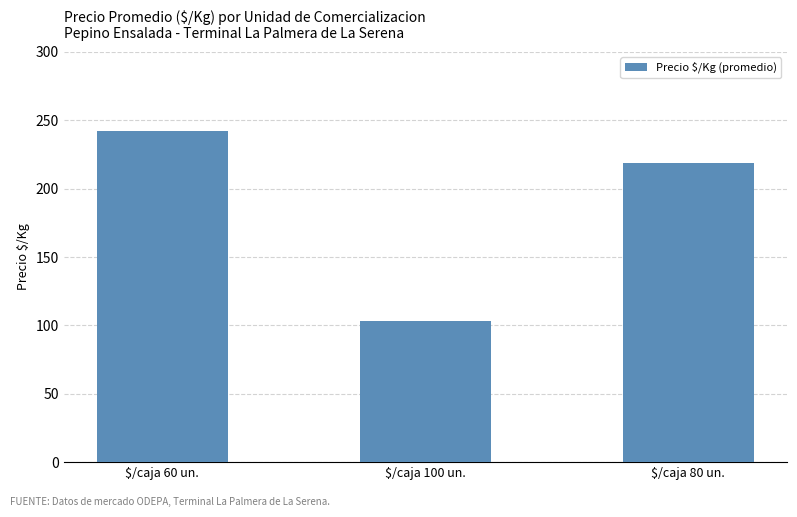

The value at $/caja 100 un. is 177.6. True or false?

False